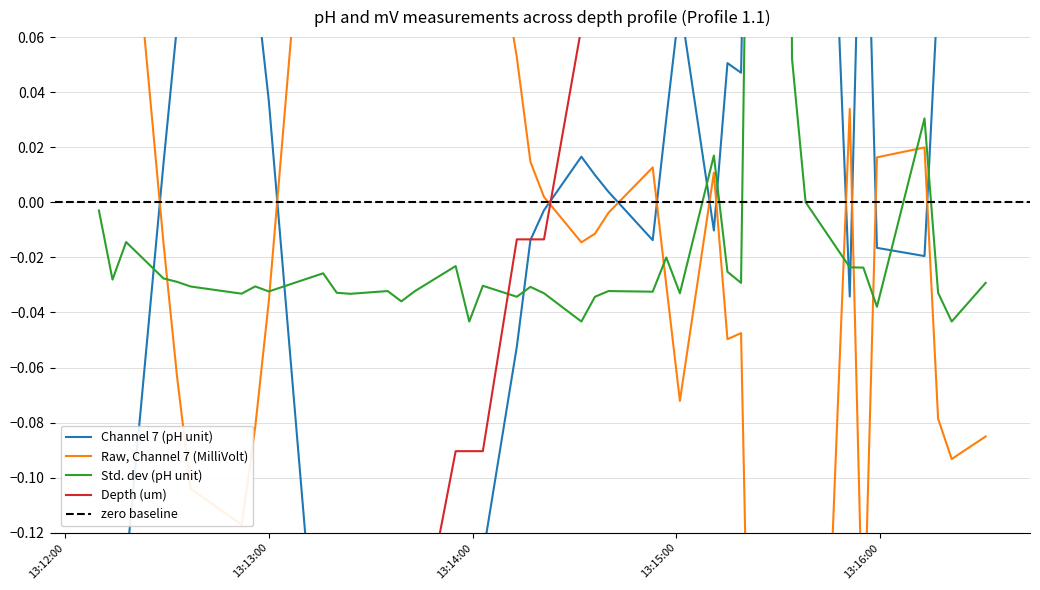

Which series has the largest total across all categories?

Raw, Channel 7 (MilliVolt)